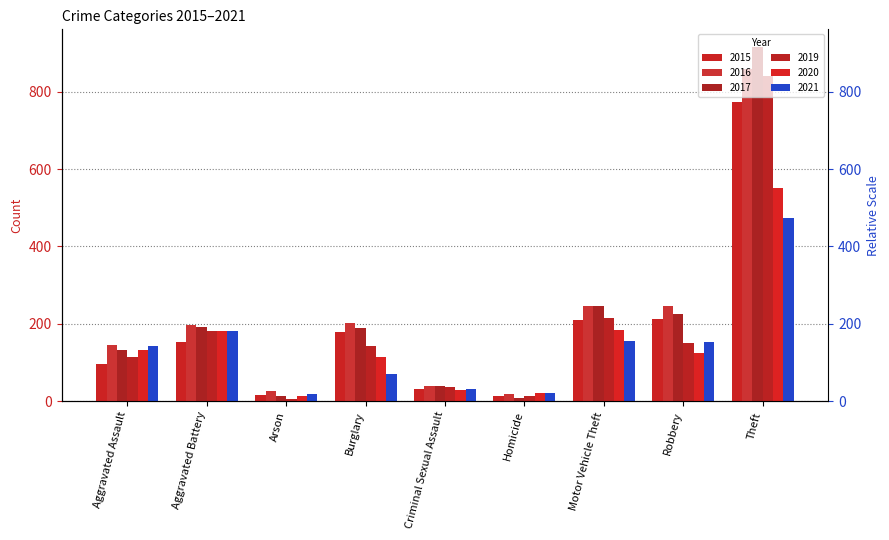

What is the average value of the 2017 series?

217